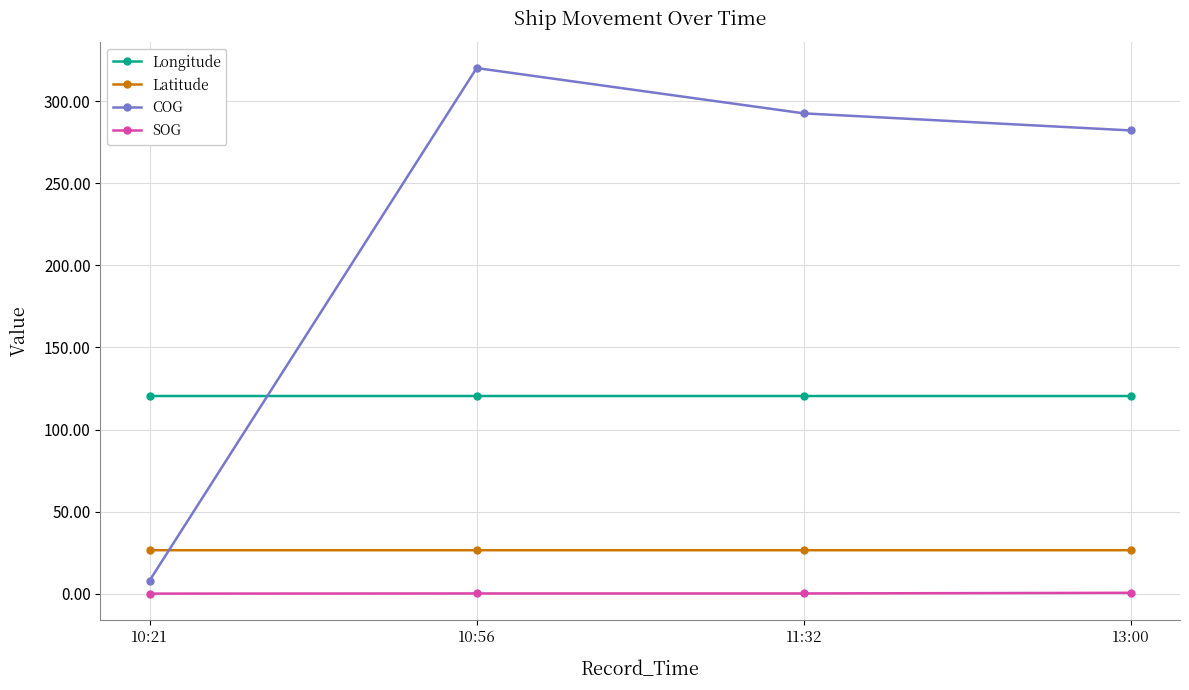

Which series changed the most between 10:21 and 11:32?

COG